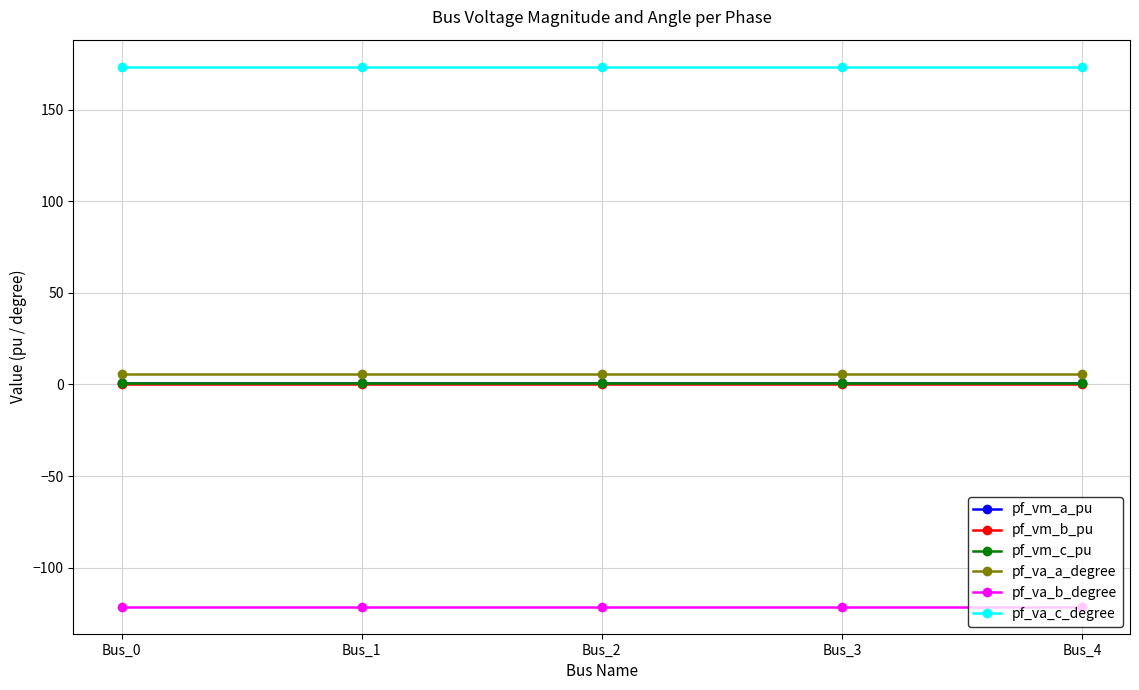

The pf_va_b_degree series shows -48.0 at Bus_0. True or false?

False